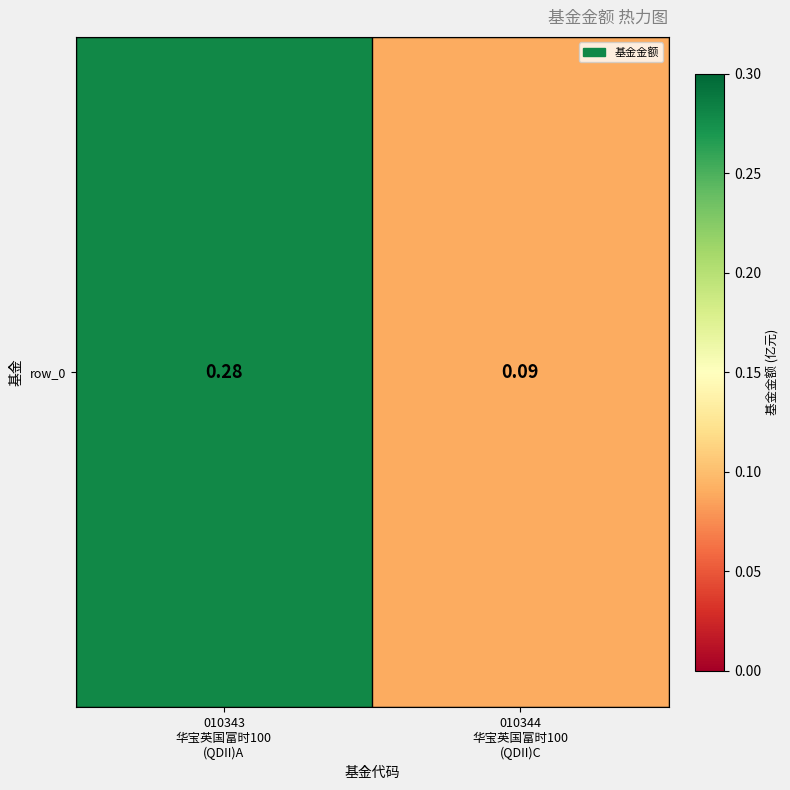

Between 010343
华宝英国富时100
(QDII)A and 010344
华宝英国富时100
(QDII)C, which is larger?

010343
华宝英国富时100
(QDII)A